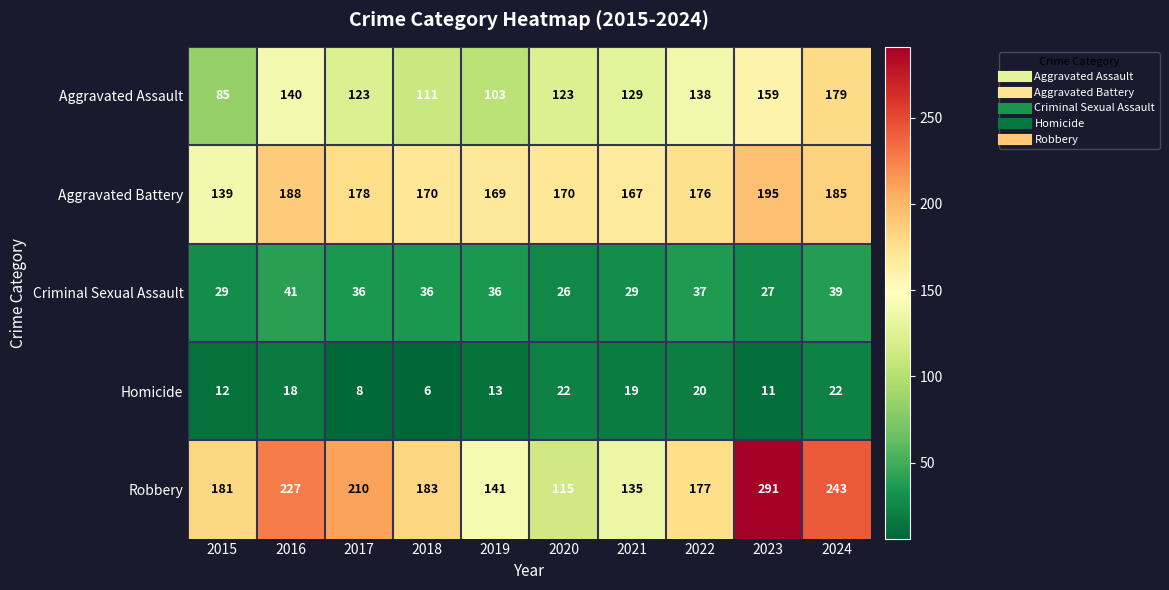

What is the minimum value shown in the chart?

6